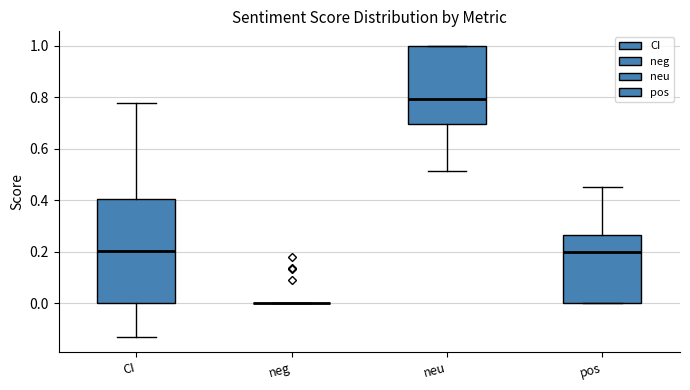

Reading left to right, read every box against the y-axis: the position of its median line, the range the box covers, and the ends of its whiskers. The values are not printed on the chart, so give them approximately, as read against the axis.

CI: median 0.20, box 0.00 to 0.40, whiskers -0.14 to 0.78
neg: box collapsed to a line at 0.00, whiskers 0.00 to 0.00
neu: median 0.80, box 0.70 to 1.00, whiskers 0.52 to 1.00
pos: median 0.20, box 0.00 to 0.26, whiskers 0.00 to 0.46